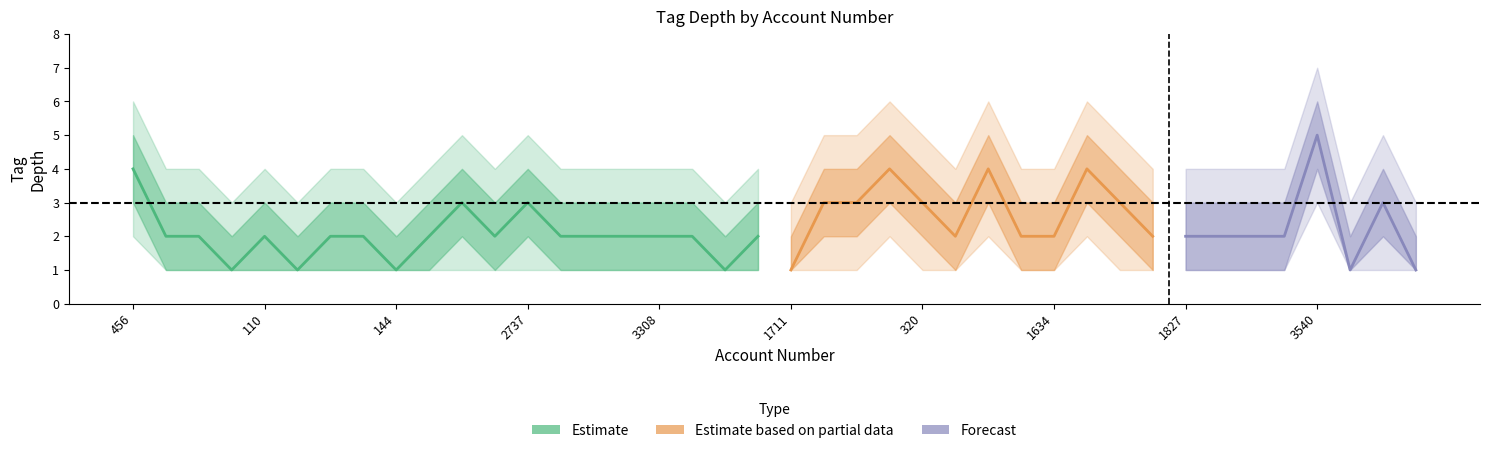

Rank the categories by tag_depth_inner_hi value from lowest to highest.

2004, 2603, 144, 2089, 1711, 845, 1264, 581, 491, 110, 757, 2877, 2398, 2841, 2638, 3017, 3154, 3308, 3303, 2673, 455, 868, 1634, 1732, 1827, 2041, 2091, 3426, 2347, 2737, 3564, 229, 320, 3379, 3796, 456, 207, 260, 1368, 3540